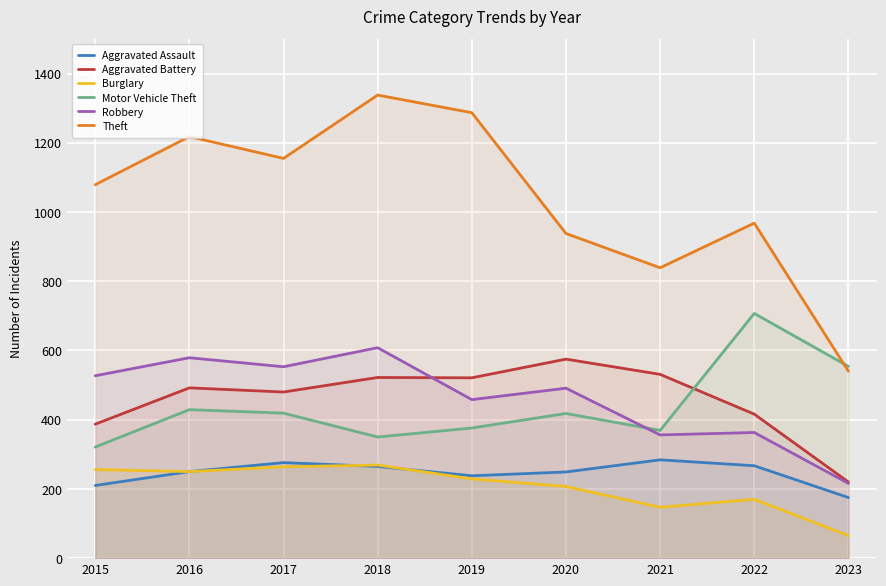

Which series has the largest total across all categories?

Theft